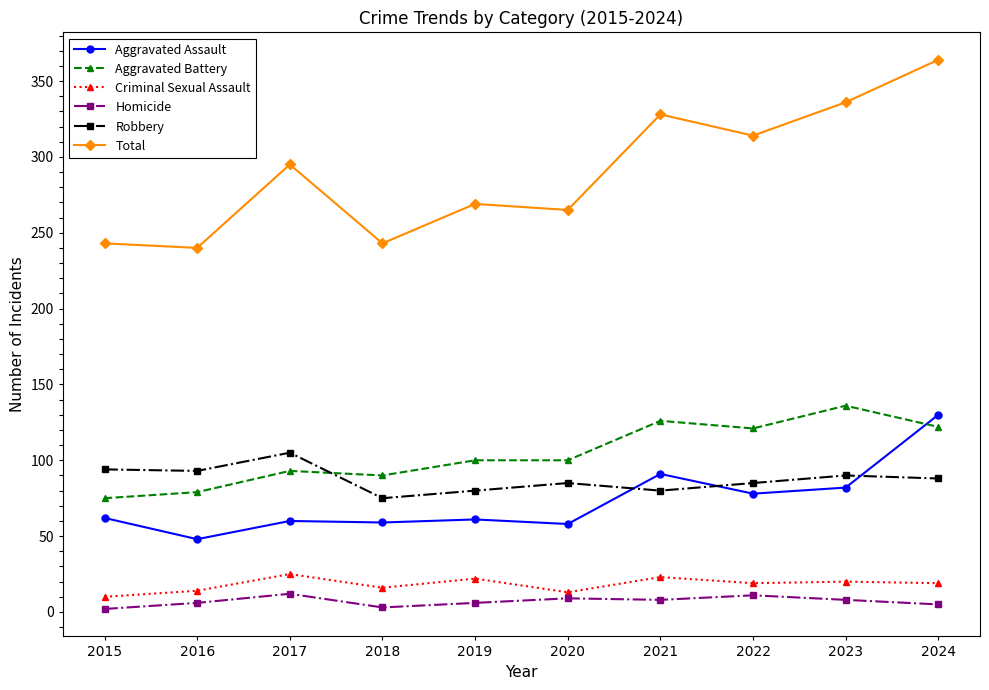

Read the Criminal Sexual Assault value at 2018, to the nearest 10.

20